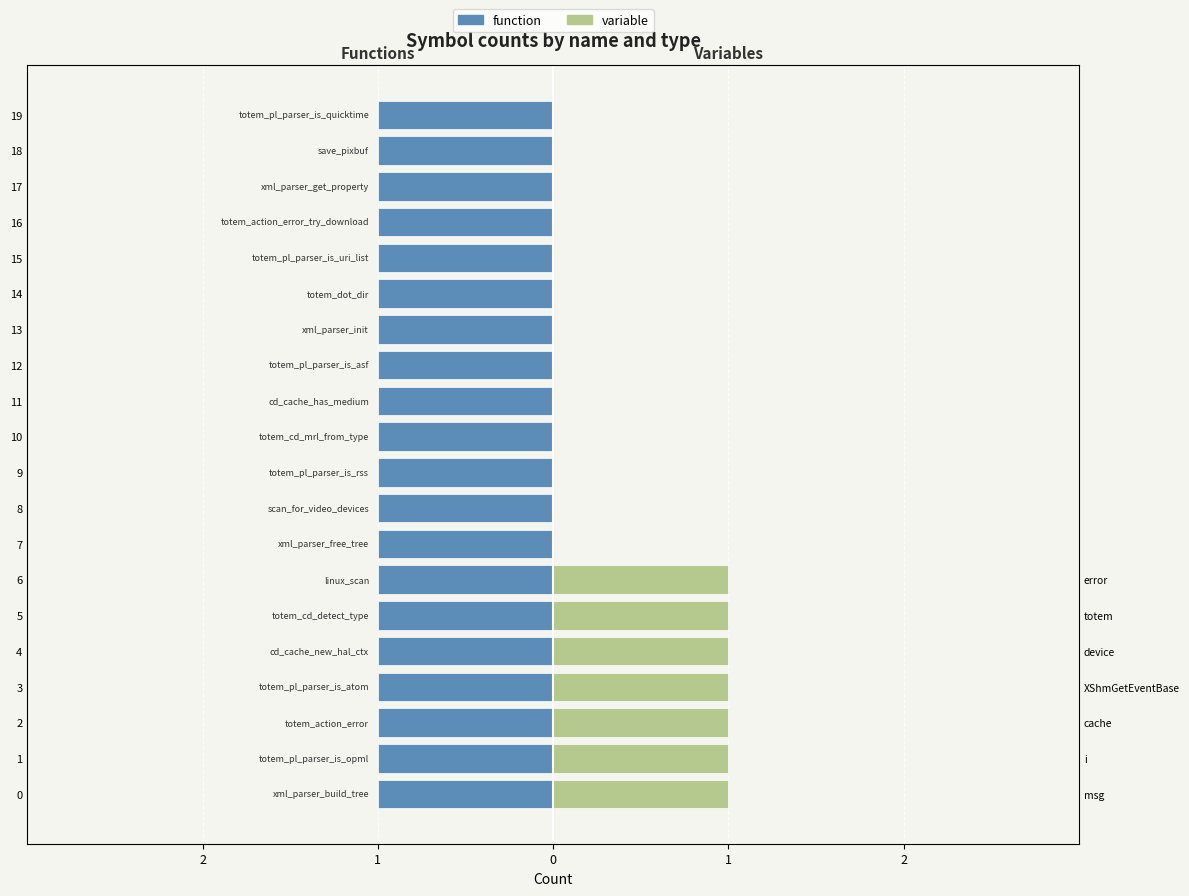

Is it true that variable equals 0.0 at 16?

True